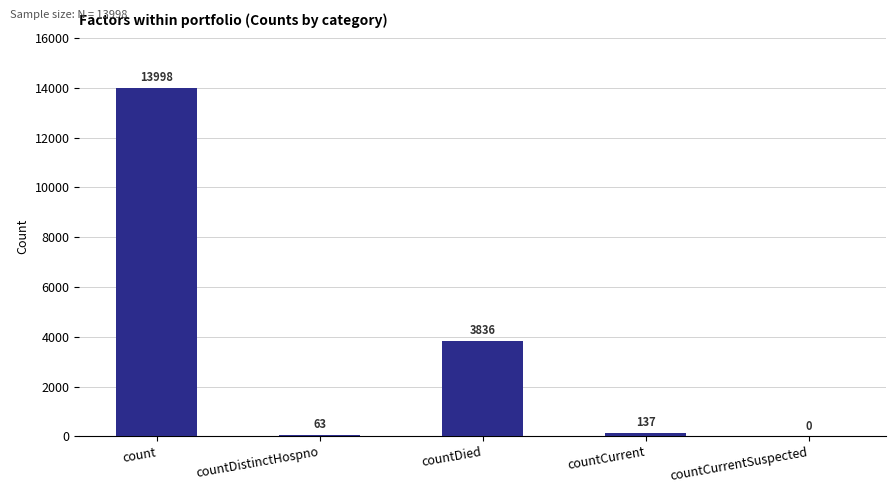

How many positive values are there?

4